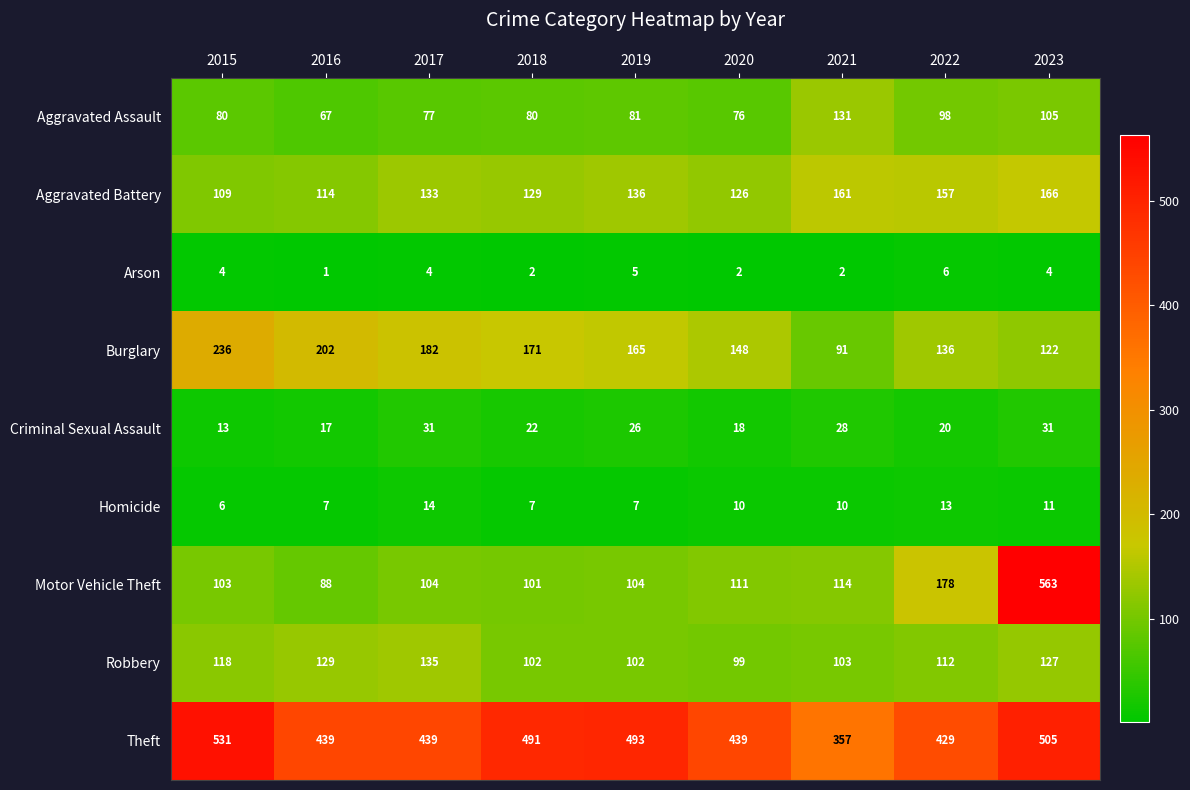

What is the difference between the Robbery values at 2019 and 2016?

27